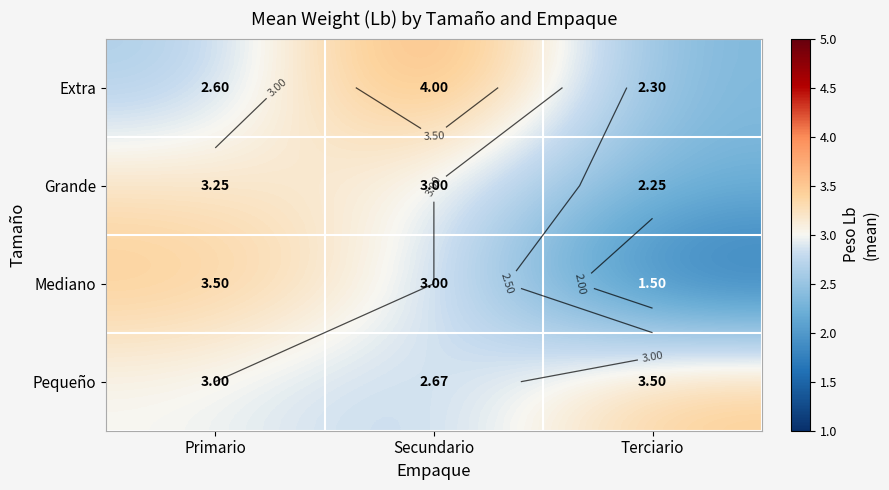

At how many categories does at least one series exceed 3?

3